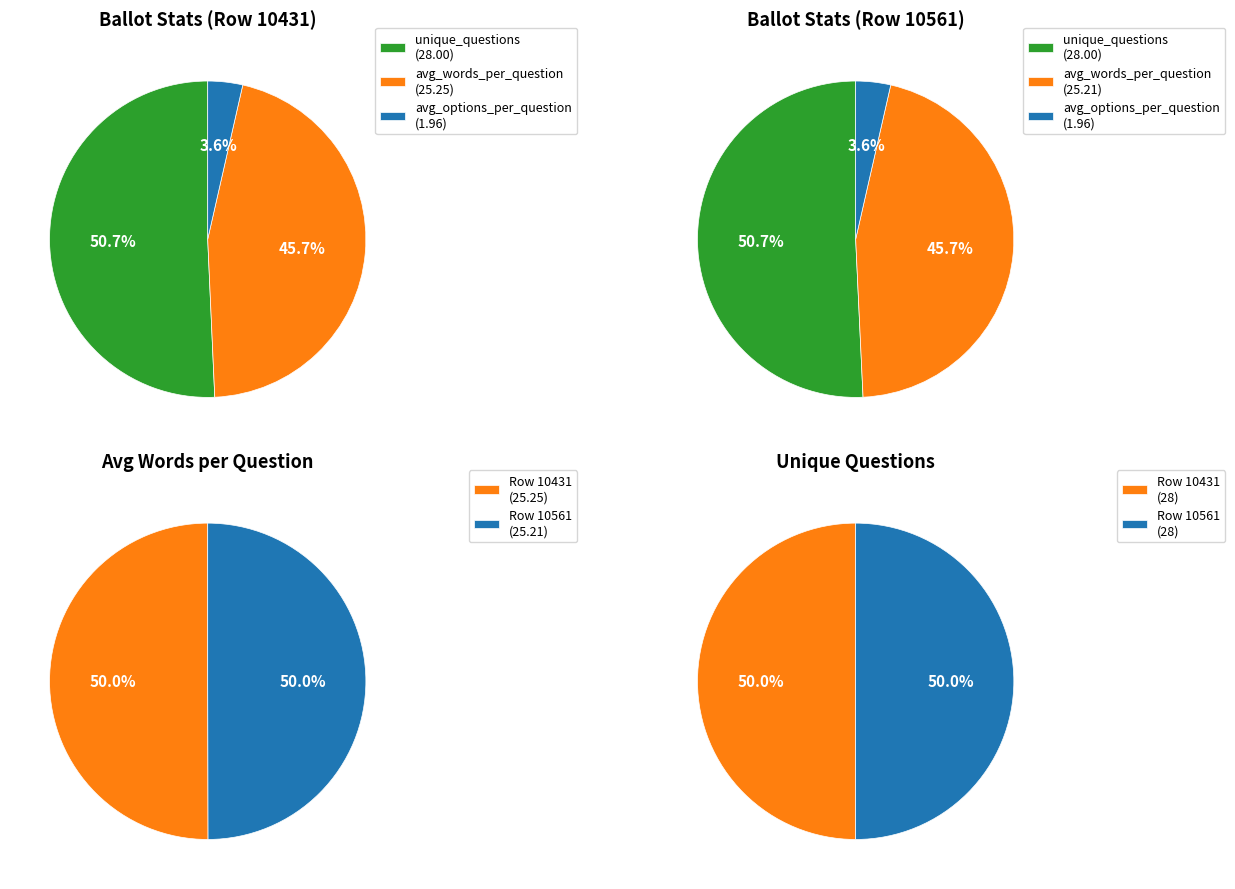

True or false: 10431 accounts for 50% of the total.

True